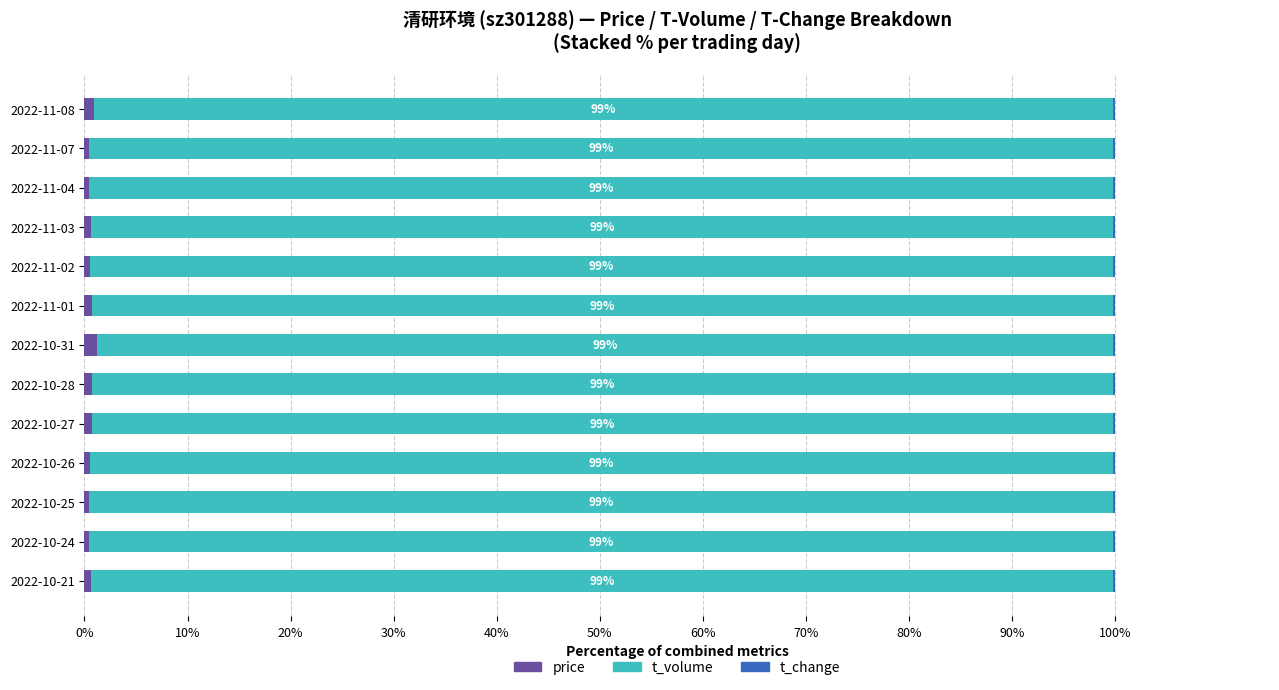

True or false: price has a value of 1.2 at 2022-10-31.

True